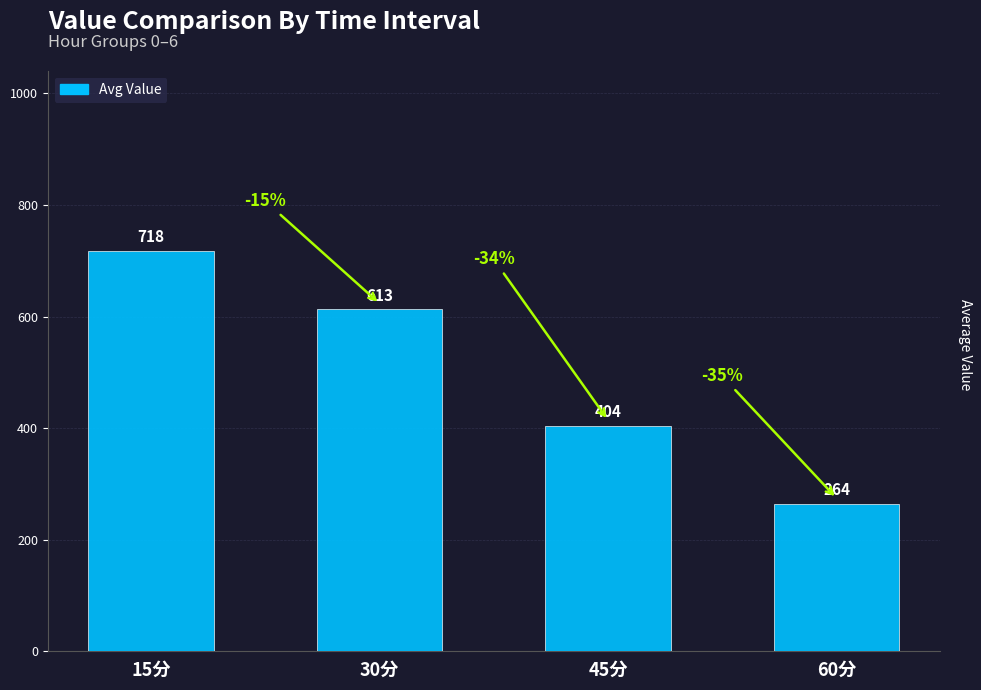

List the labels in order of value, largest first.

15分, 30分, 45分, 60分